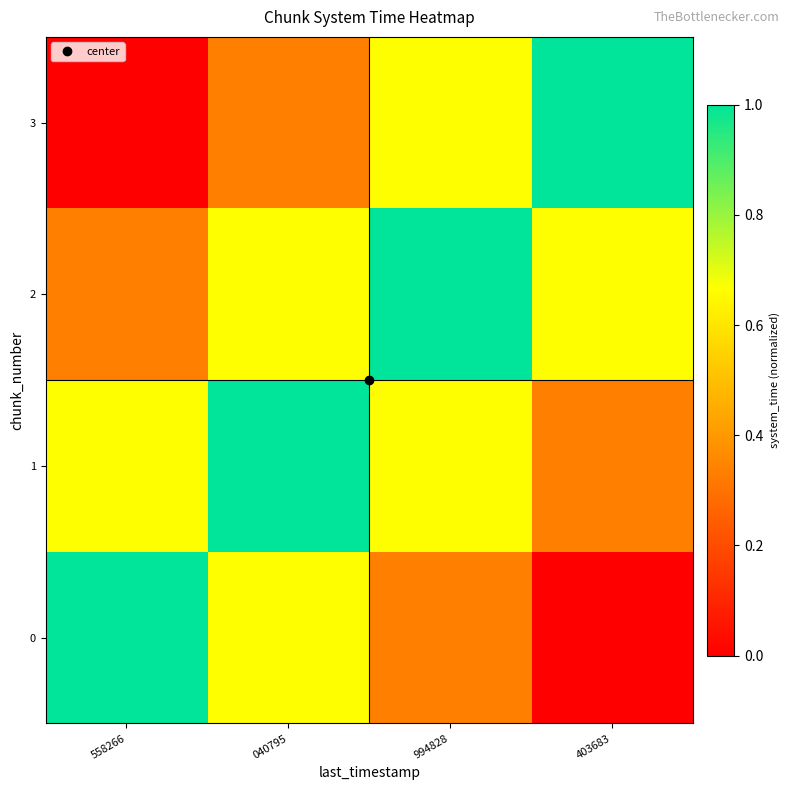

Reading left to right, what are all the values shown in this chart?

0: 558266=1.0	040795=0.7	994828=0.3	403683=0.0
1: 558266=0.7	040795=1.0	994828=0.7	403683=0.3
2: 558266=0.3	040795=0.7	994828=1.0	403683=0.7
3: 558266=0.0	040795=0.3	994828=0.7	403683=1.0